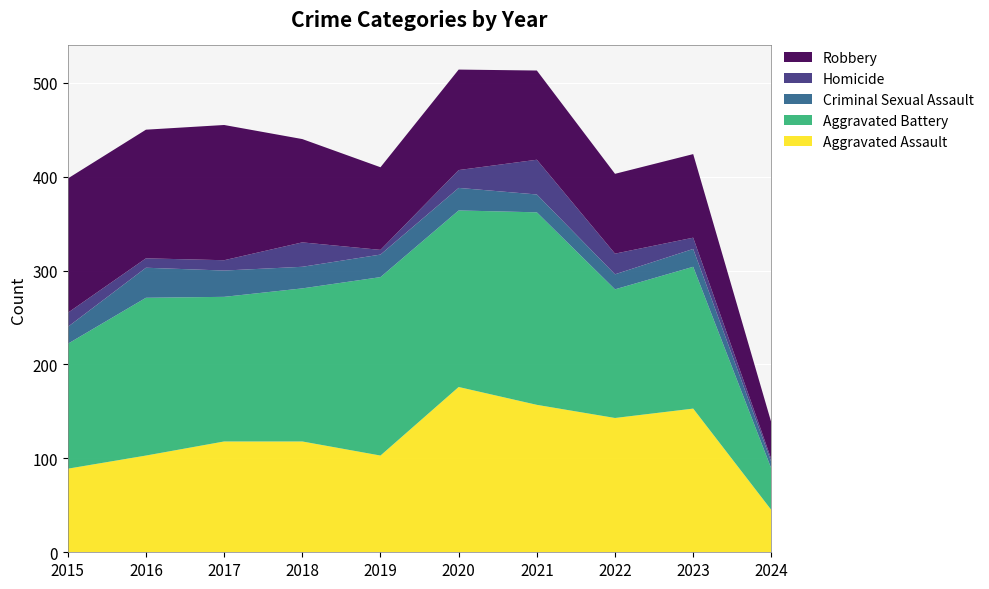

Reading right to left, transcribe all the data shown in this chart.

Aggravated Assault: 45	153	143	157	176	103	118	118	103	89
Aggravated Battery: 44	151	137	205	188	190	163	154	168	133
Criminal Sexual Assault: 7	19	16	19	24	24	23	28	32	18
Homicide: 3	12	22	37	19	5	26	11	10	15
Robbery: 39	89	85	95	107	88	110	144	137	143